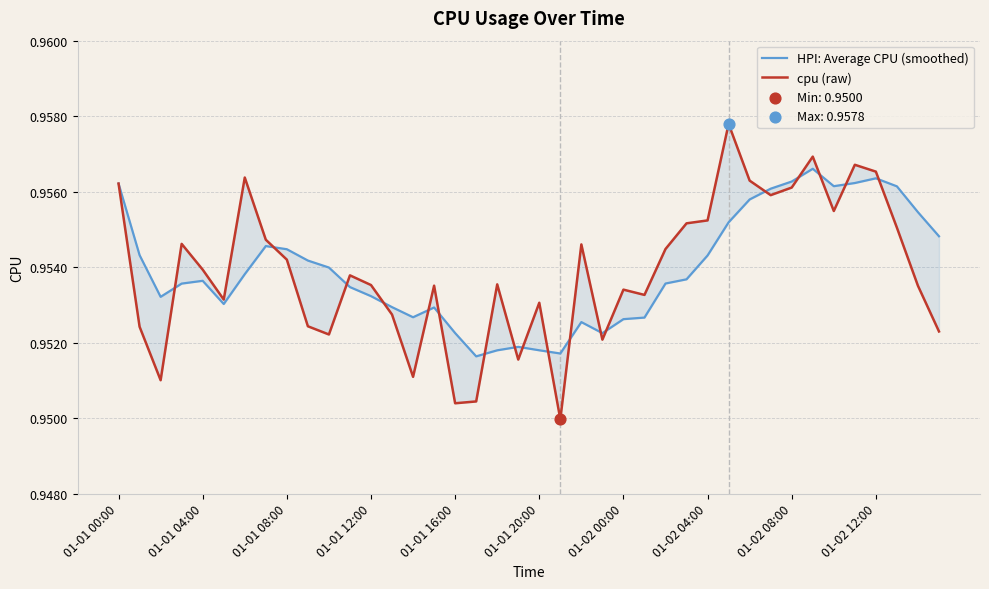

At how many categories does at least one series exceed 0?

40